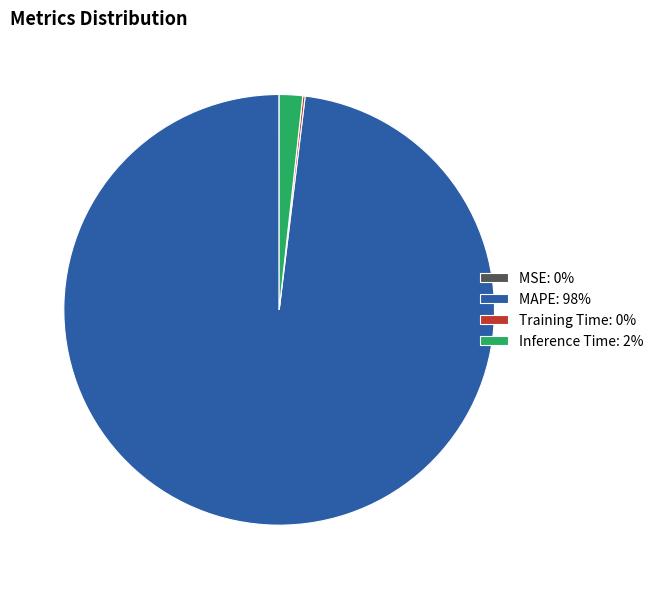

Is there a majority slice in this chart?

Yes